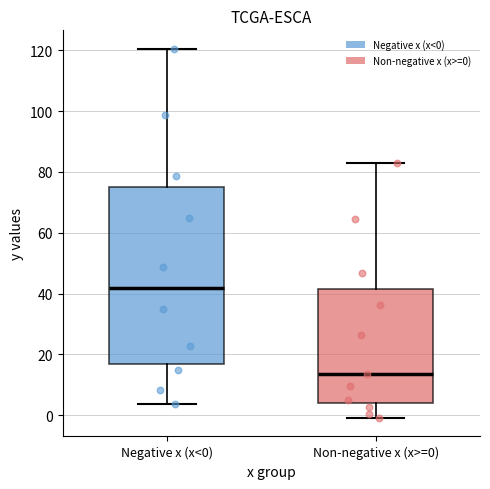

Where is the upper edge of the box for Negative x (x<0) on the y-axis? The values are not printed on the chart, so give them approximately, as read against the axis.

76